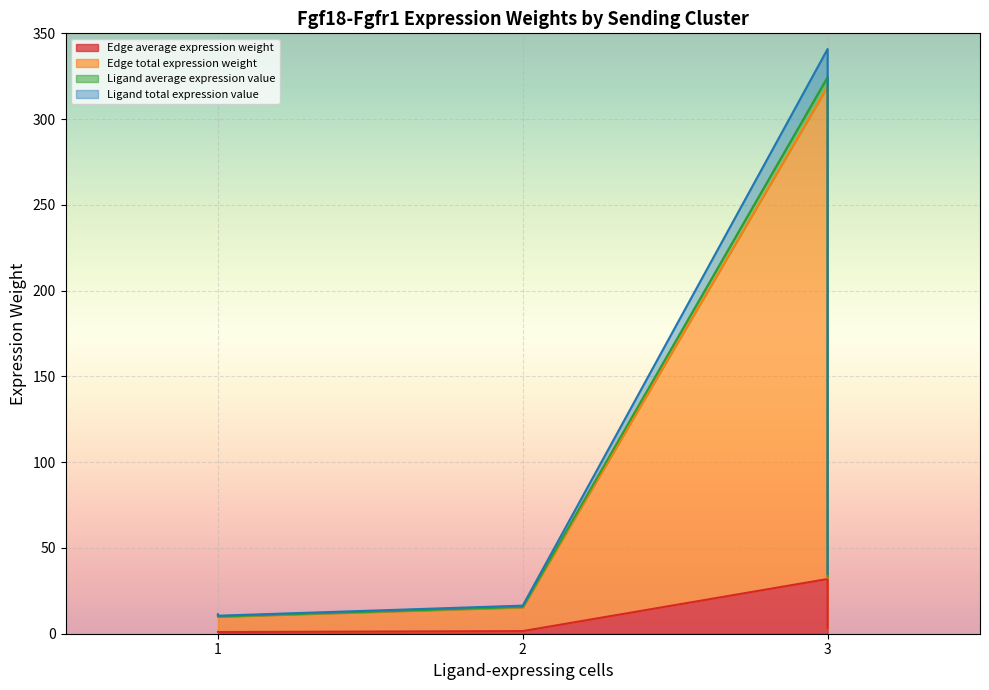

Which series has the widest spread of values?

Edge total expression weight